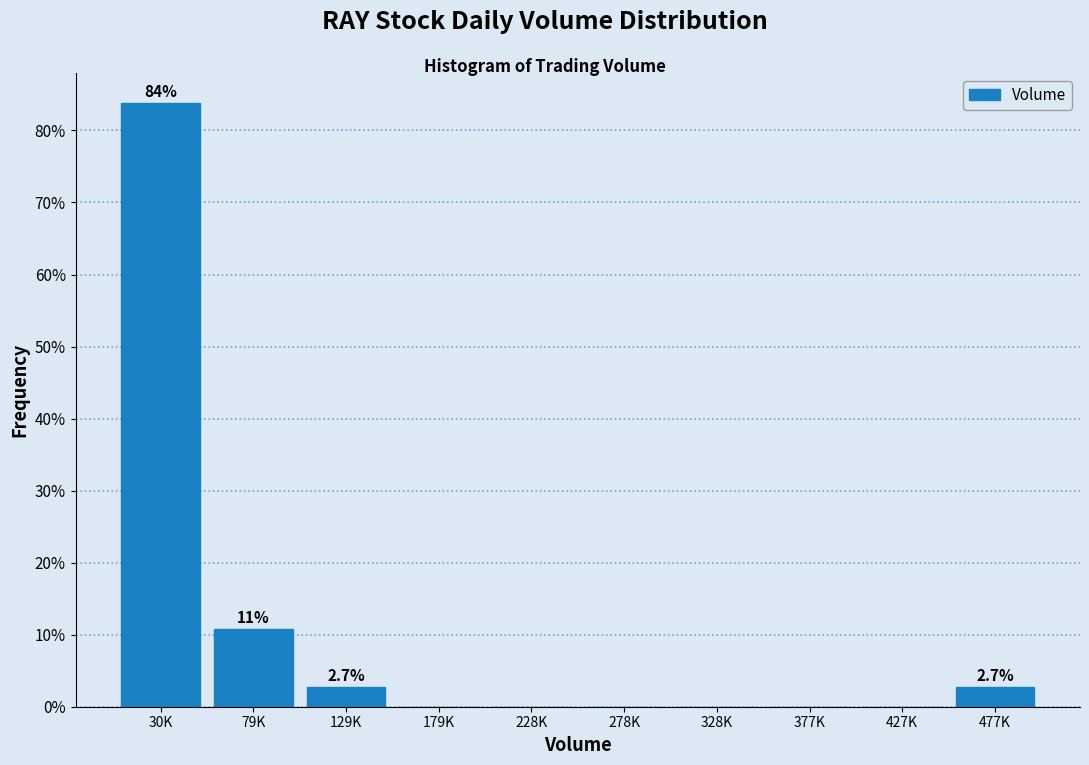

Reading right to left, transcribe all the data shown in this chart.

477K=2.7	427K=0.0	377K=0.0	328K=0.0	278K=0.0	228K=0.0	179K=0.0	129K=2.7	79K=10.8	30K=83.8